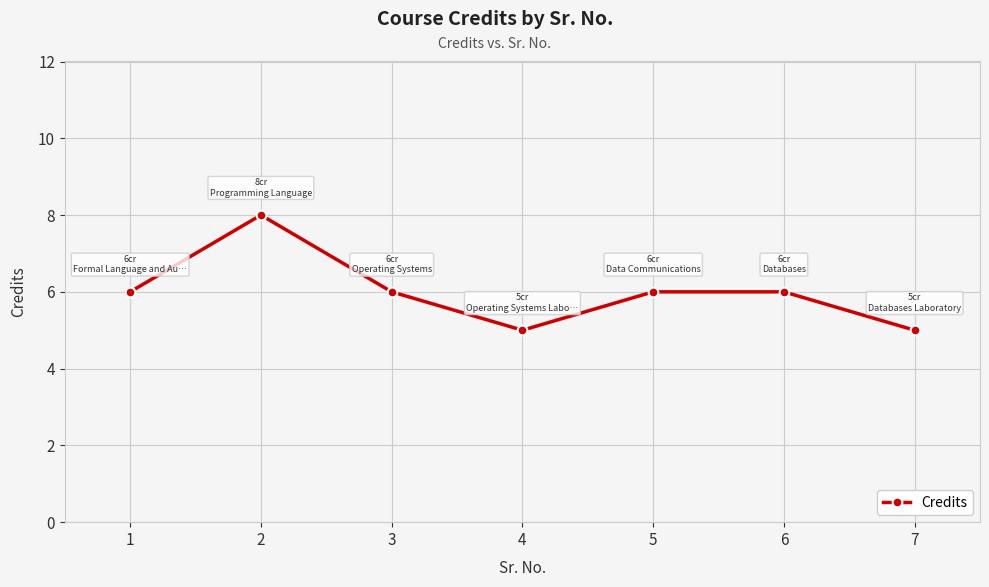

What value does the data have at 4?

5